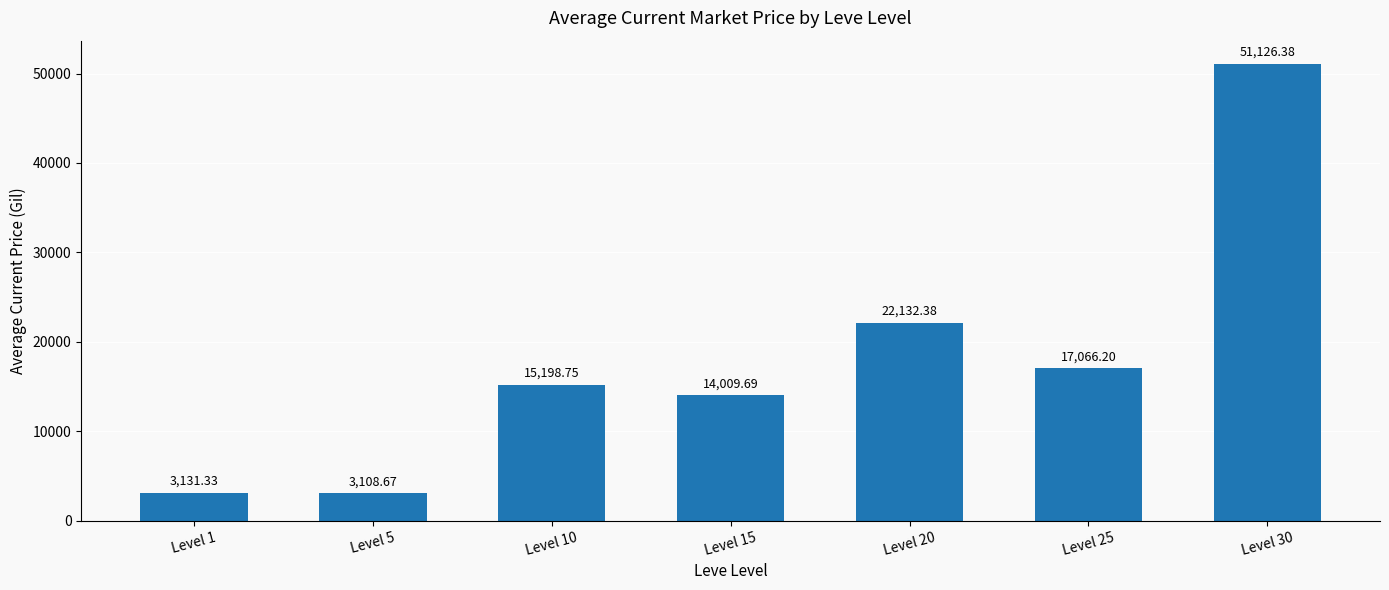

What is the average value?

17967.6